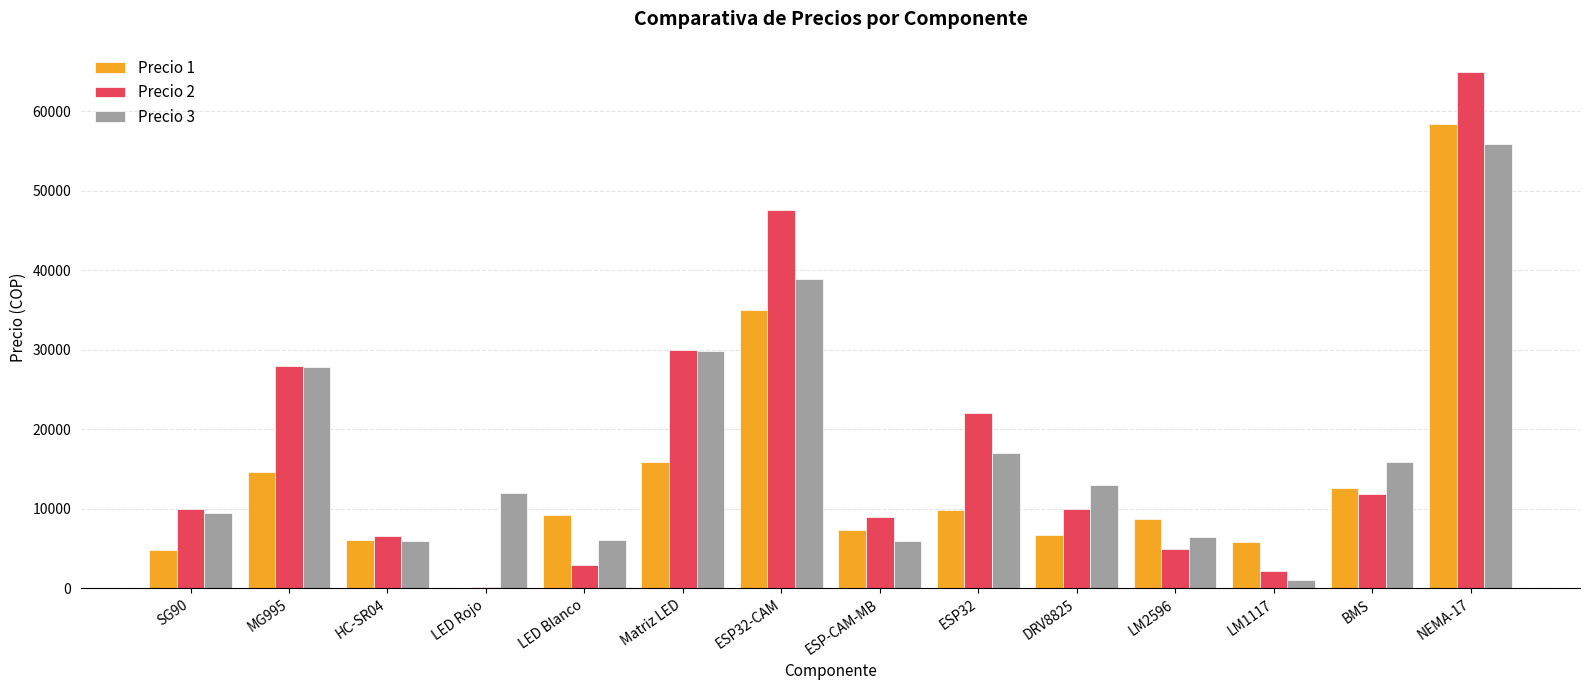

What value does the Precio 2 series have at ESP-CAM-MB?

8925.0